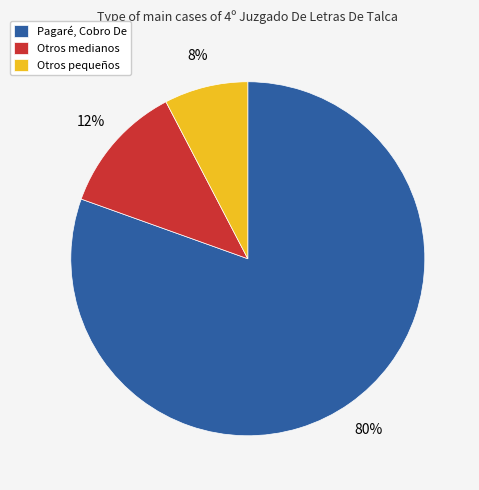

Do Otros pequeños and Pagaré, Cobro De together represent more than half of the pie?

Yes